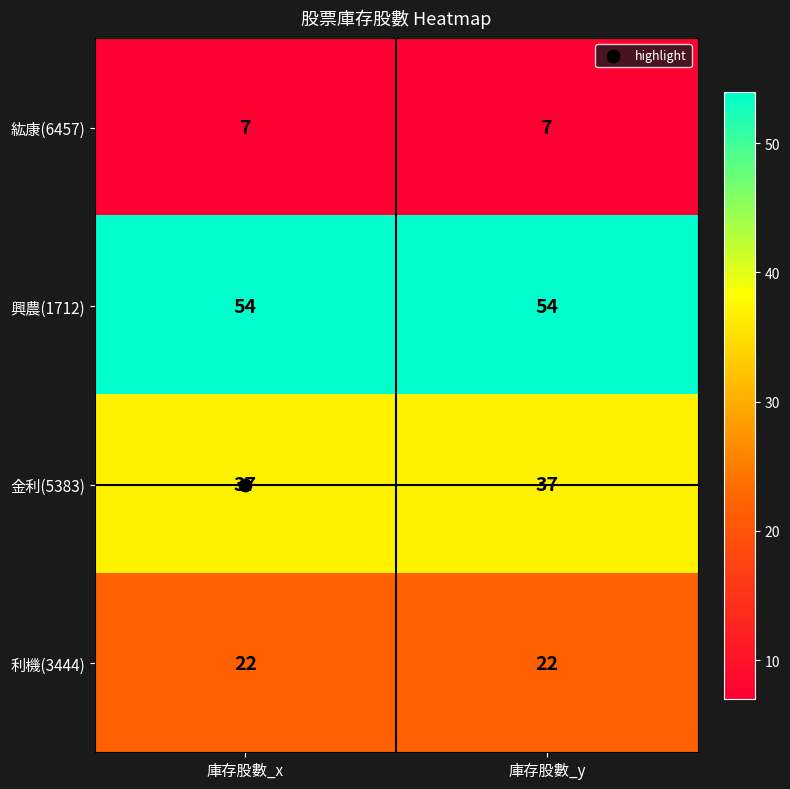

Is the value of 金利(5383) at 庫存股數_y greater than the value of 利機(3444) at 庫存股數_x?

Yes